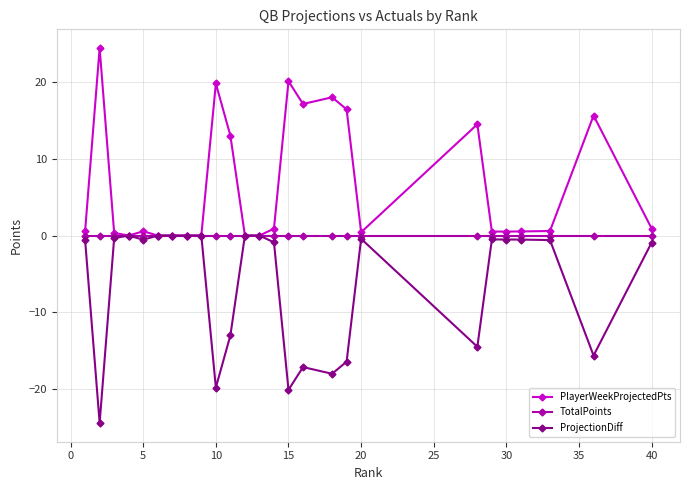

What is the value of the PlayerWeekProjectedPts point at the 16th from the left?

17.2